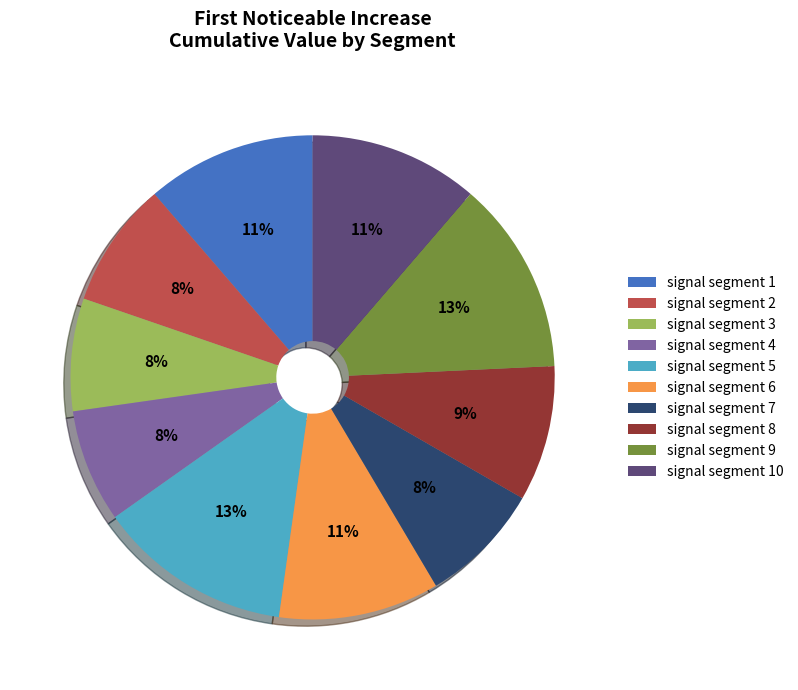

What percentage is the signal segment 4 slice, to the nearest percent?

8%